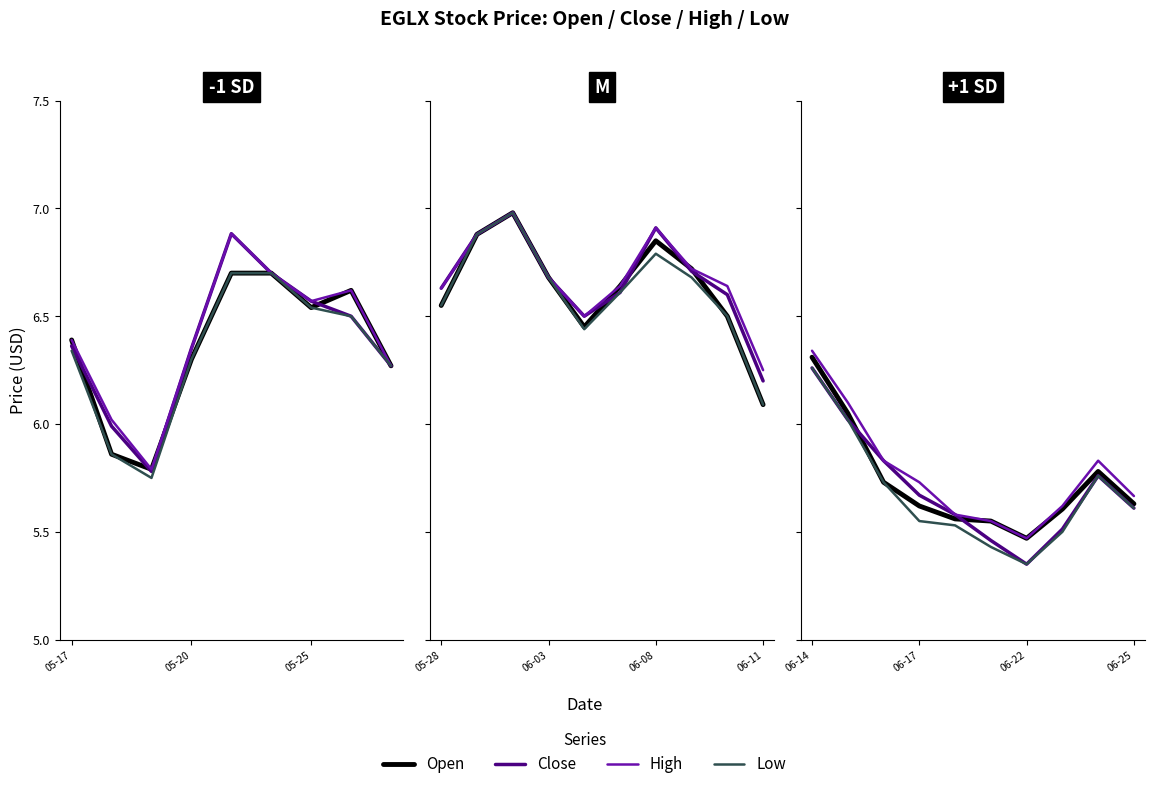

True or false: Open has a value of 7.3 at 4.

False